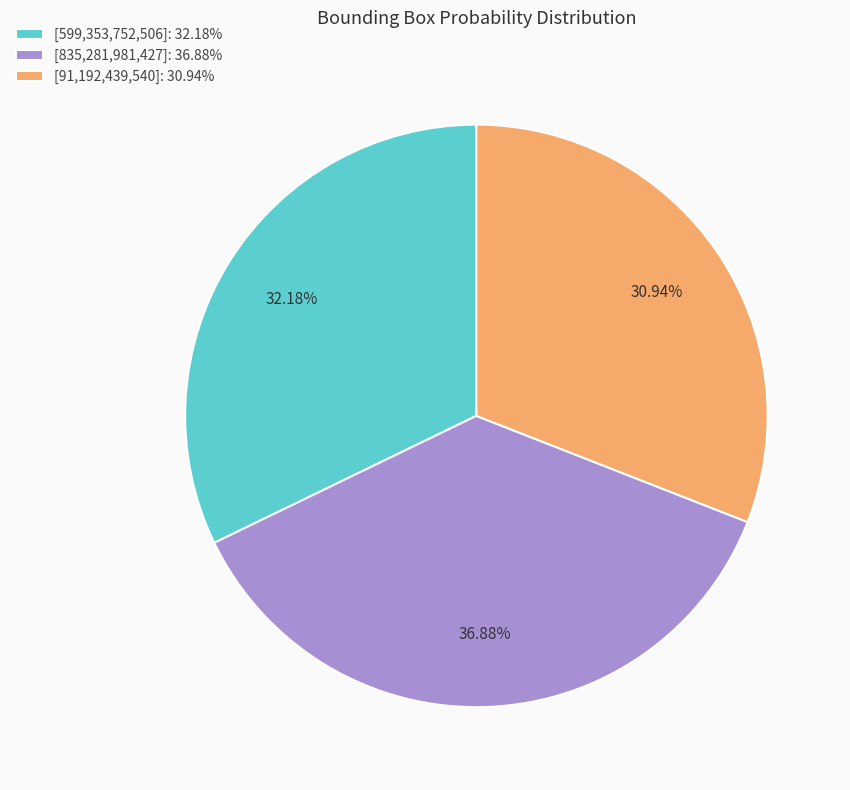

Is [599,353,752,506] the majority of the pie?

No